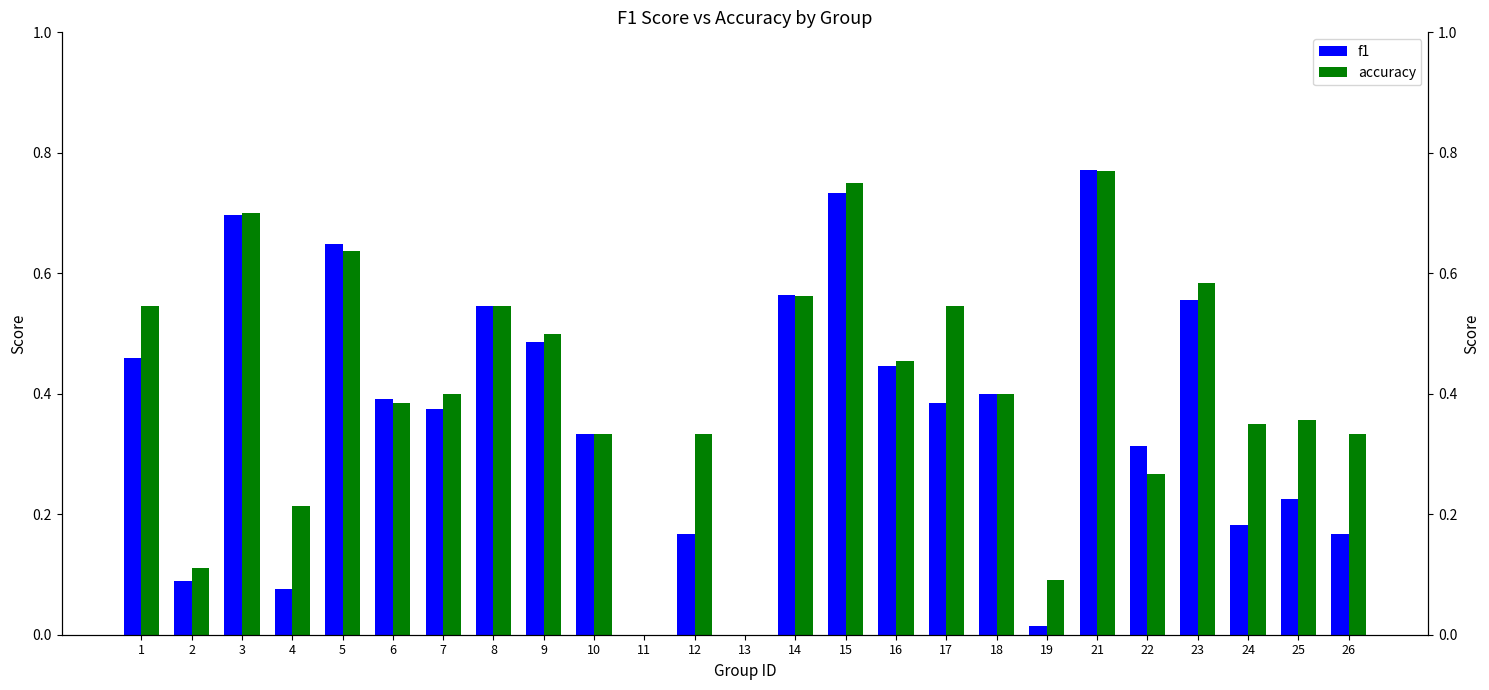

What is the maximum value shown in the chart?

0.8